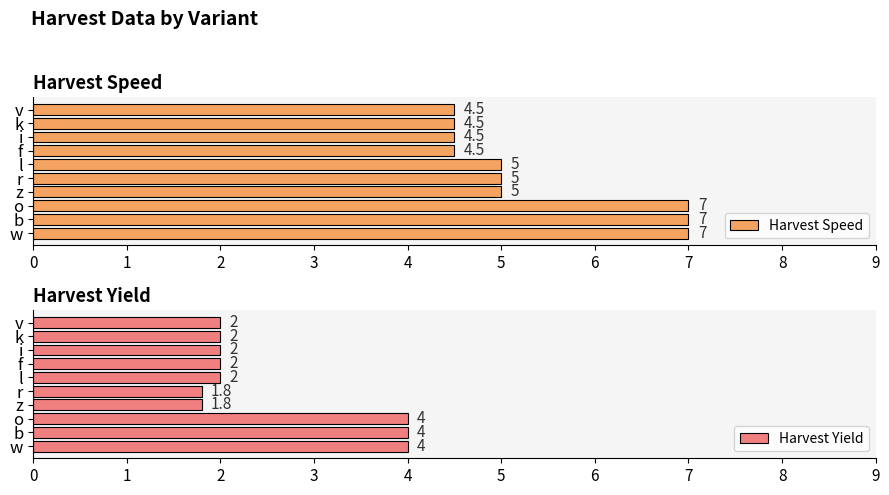

Count the Harvest Speed values in the range 4 to 7.

10